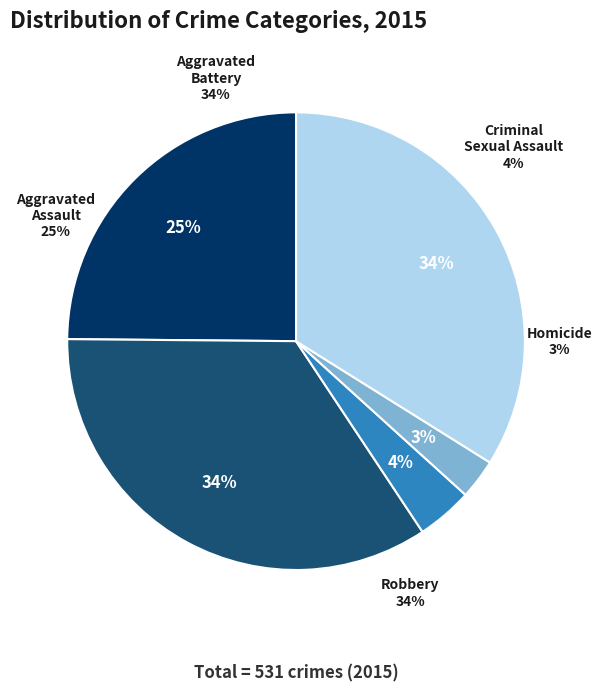

True or false: Aggravated Assault accounts for 25% of the total.

True